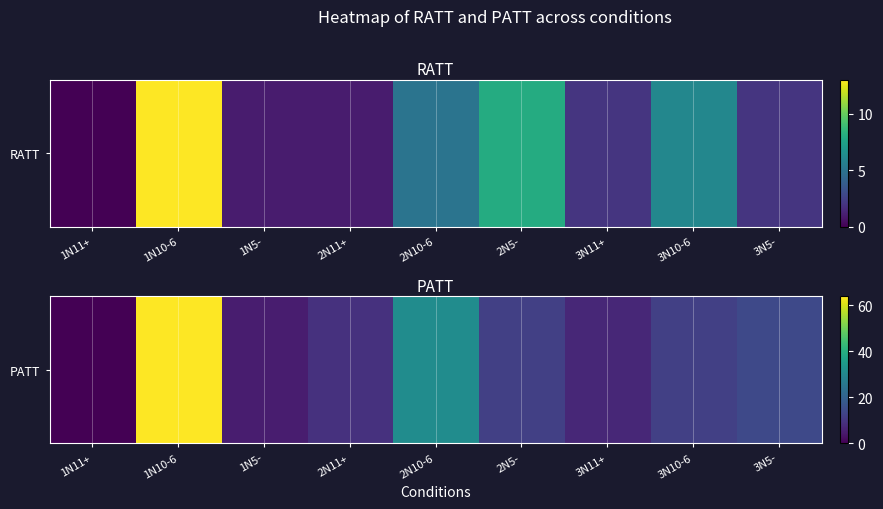

Reading left to right, list all the values displayed in this chart.

0	64	5	9	31	12	7	12	14